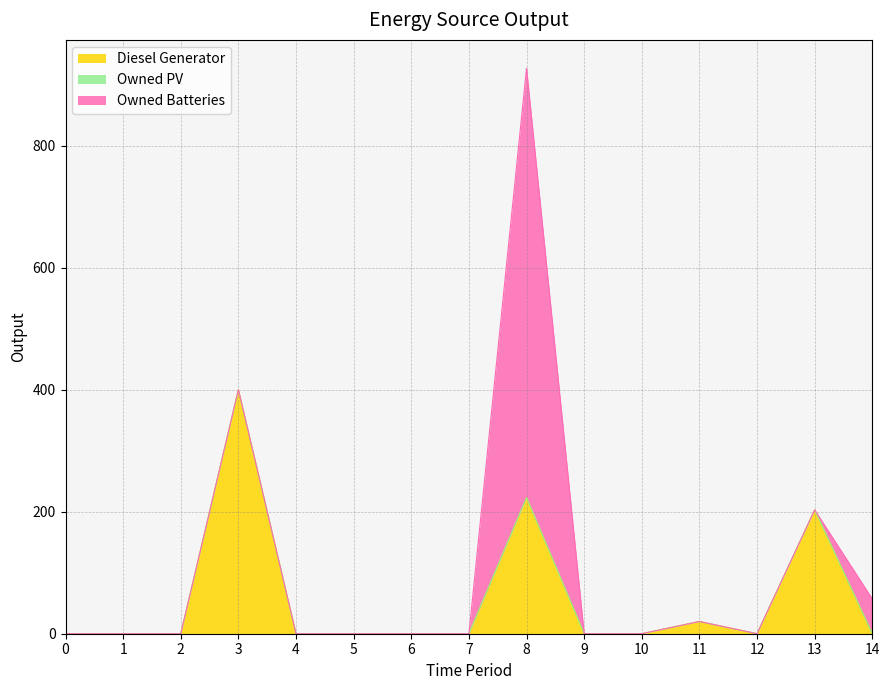

The Diesel Generator series shows -148 at 10. True or false?

False